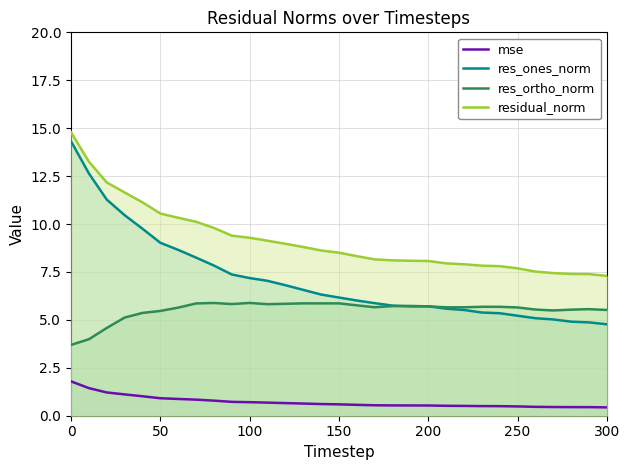

List the series in order of their overall mean, lowest first.

mse, res_ortho_norm, res_ones_norm, residual_norm